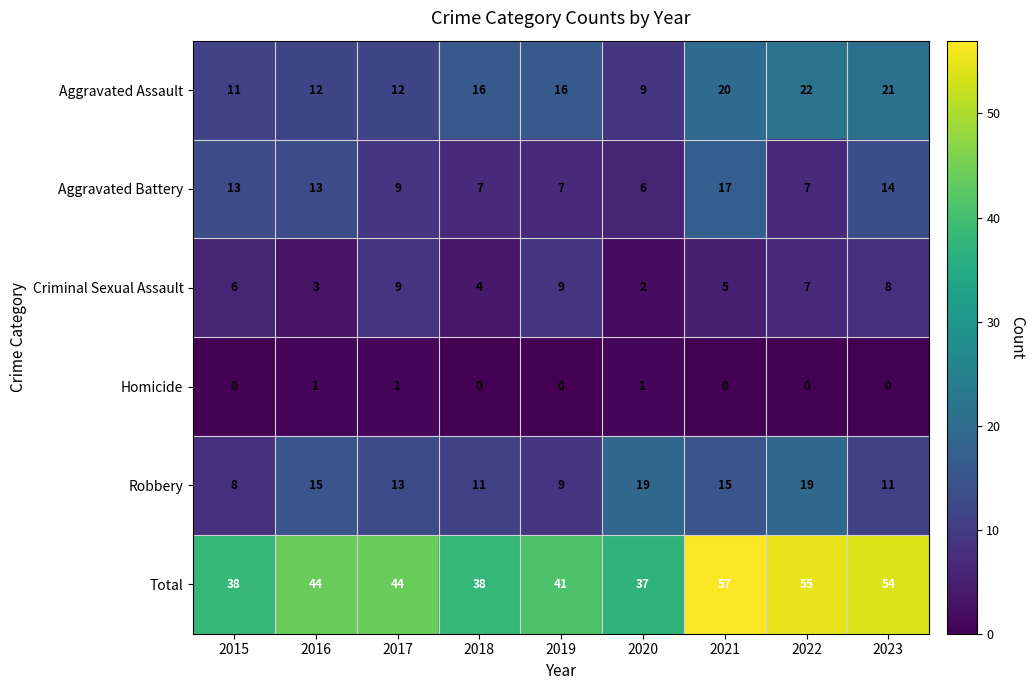

List the series in order of their peak value, lowest first.

Homicide, Criminal Sexual Assault, Aggravated Battery, Robbery, Aggravated Assault, Total